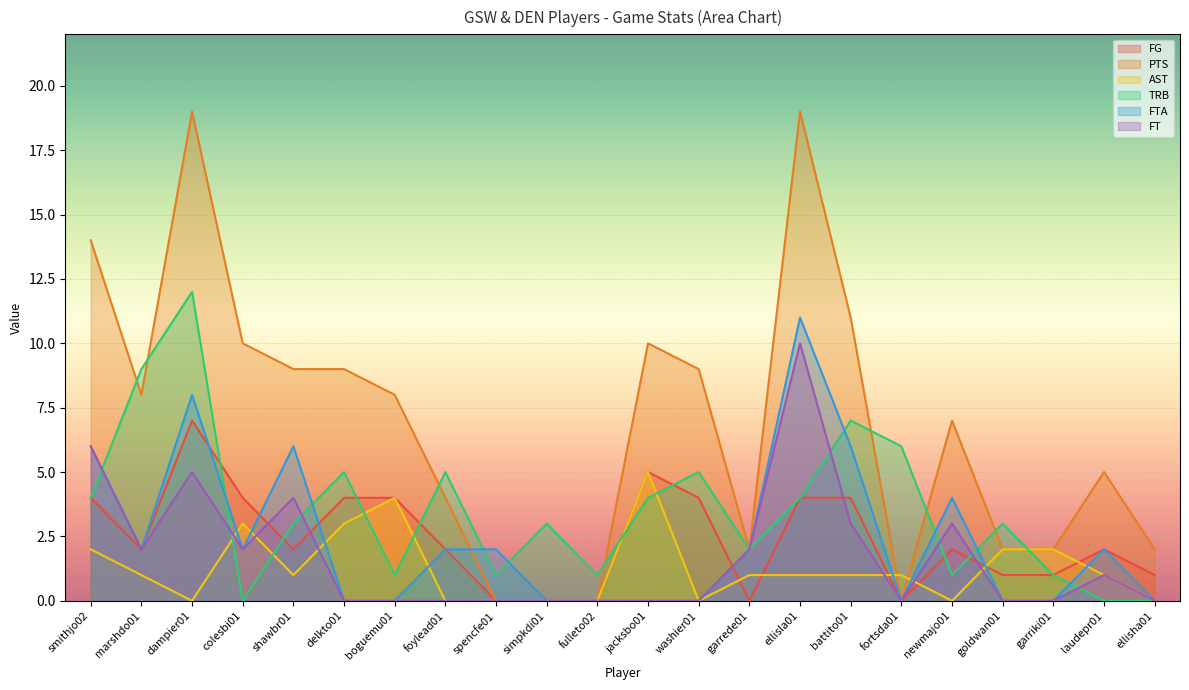

Does the chart display data point markers on the line(s)?

No